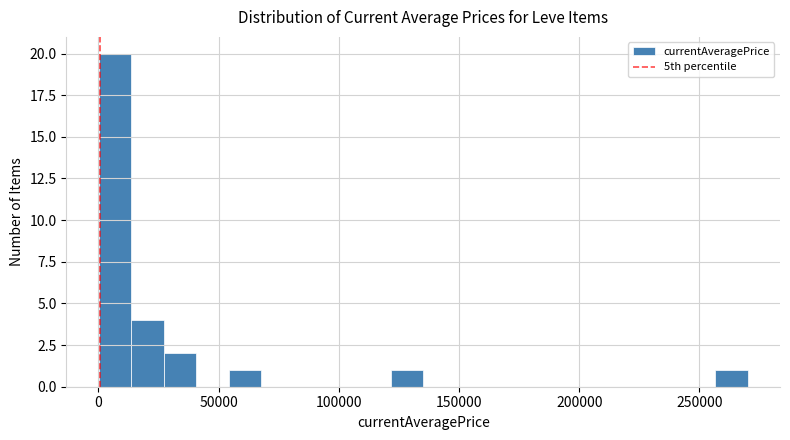

Around what value on the x-axis is the tallest bar? Give the approximate position of its centre, as read against the axis.

5000